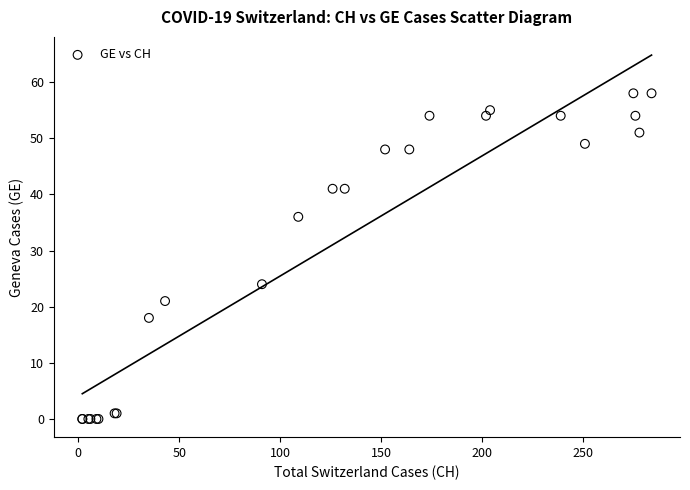

What Y value in the scatter plot is closest to 29?

24